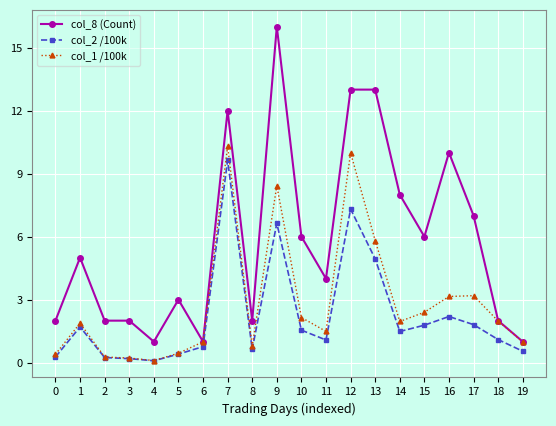

Which series has the largest total across all categories?

col_8 (Count)